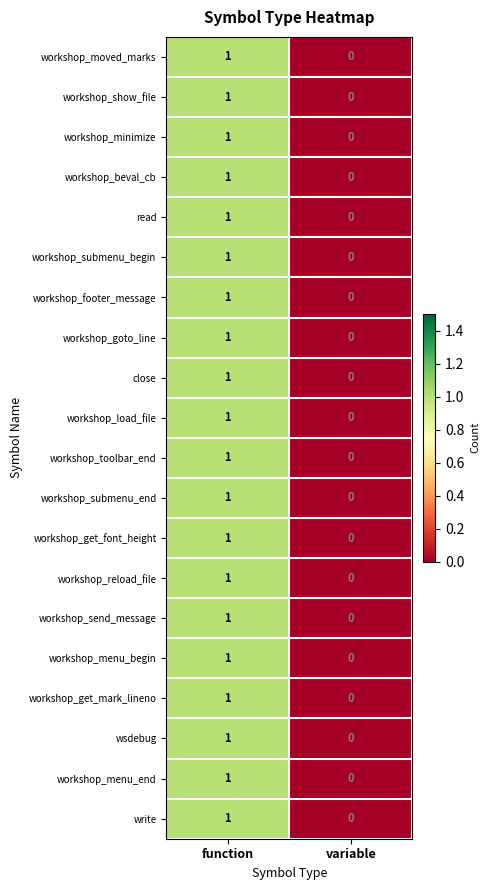

At which category is the sum across all series the highest?

function